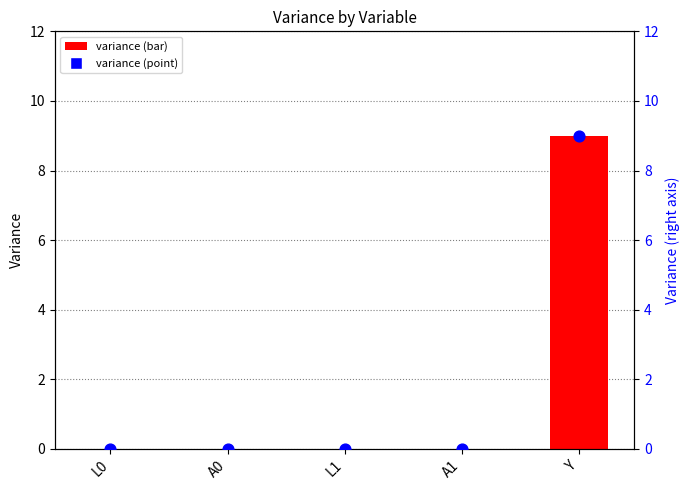

At which category is the sum across all series the highest?

Y